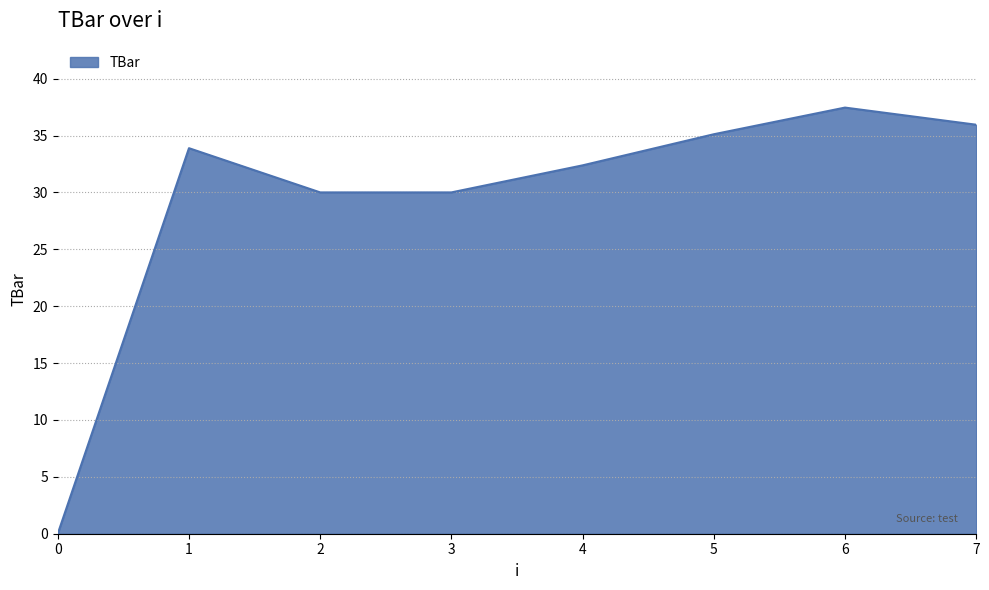

Approximately how many times larger is the value at 5 compared to 7?

1.0